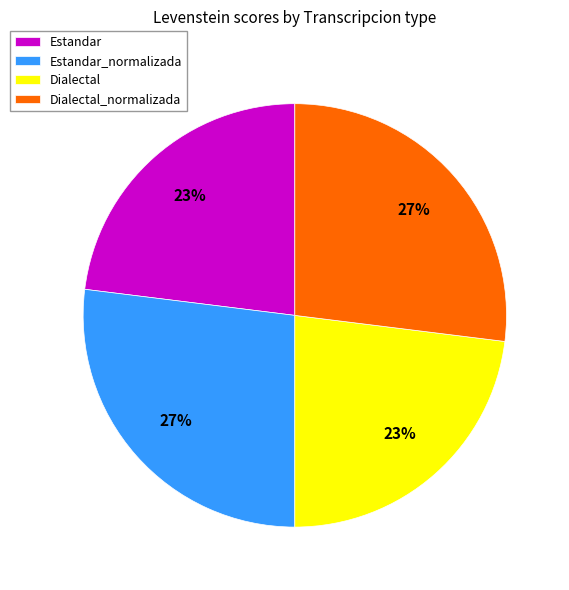

Does any single category account for the majority?

No